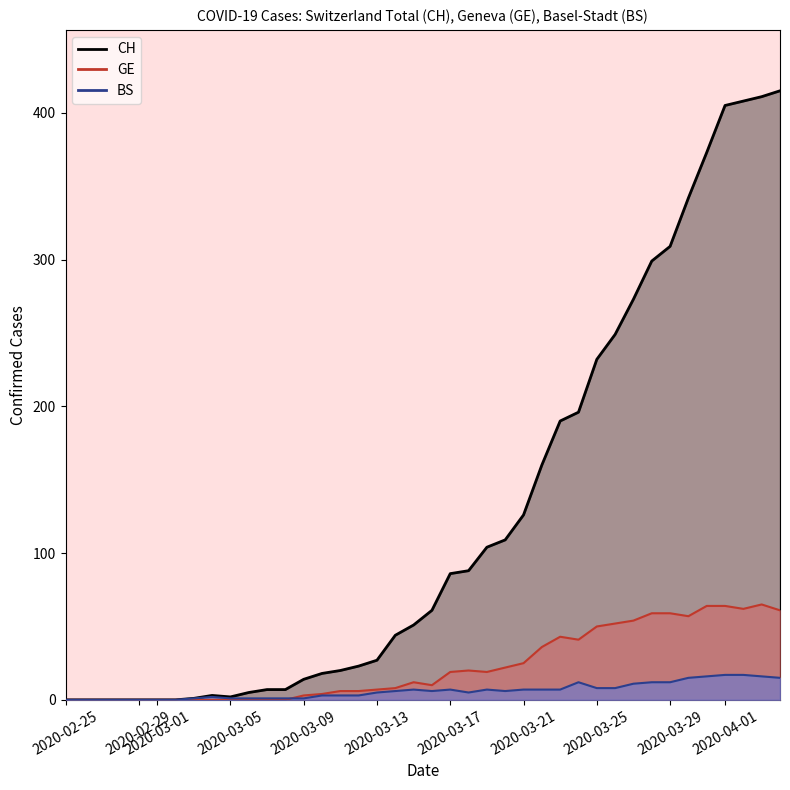

The value of BS at 2020-03-21 is 7. True or false?

True